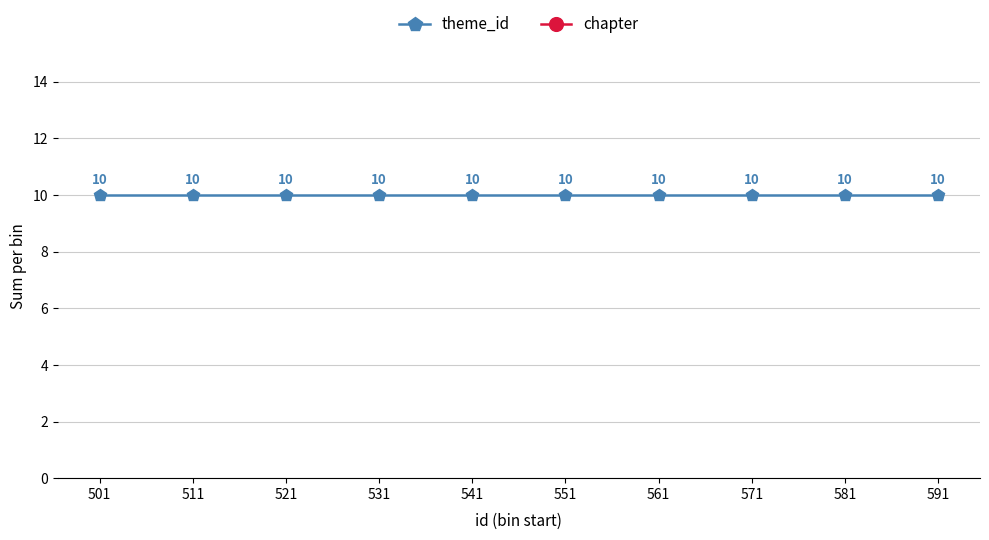

Read the chapter value at 561.

60